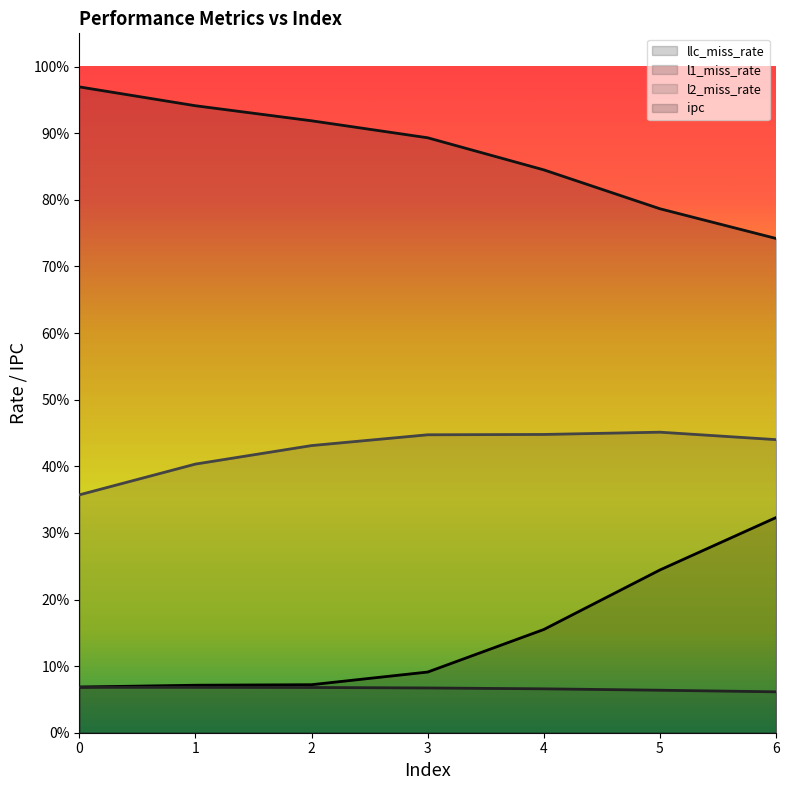

Reading right to left, transcribe all the data shown in this chart.

llc_miss_rate: 6=0.3	5=0.2	4=0.2	3=0.1	2=0.1	1=0.1	0=0.1
l1_miss_rate: 6=0.1	5=0.1	4=0.1	3=0.1	2=0.1	1=0.1	0=0.1
l2_miss_rate: 6=0.4	5=0.5	4=0.4	3=0.4	2=0.4	1=0.4	0=0.4
ipc: 6=0.7	5=0.8	4=0.8	3=0.9	2=0.9	1=0.9	0=1.0